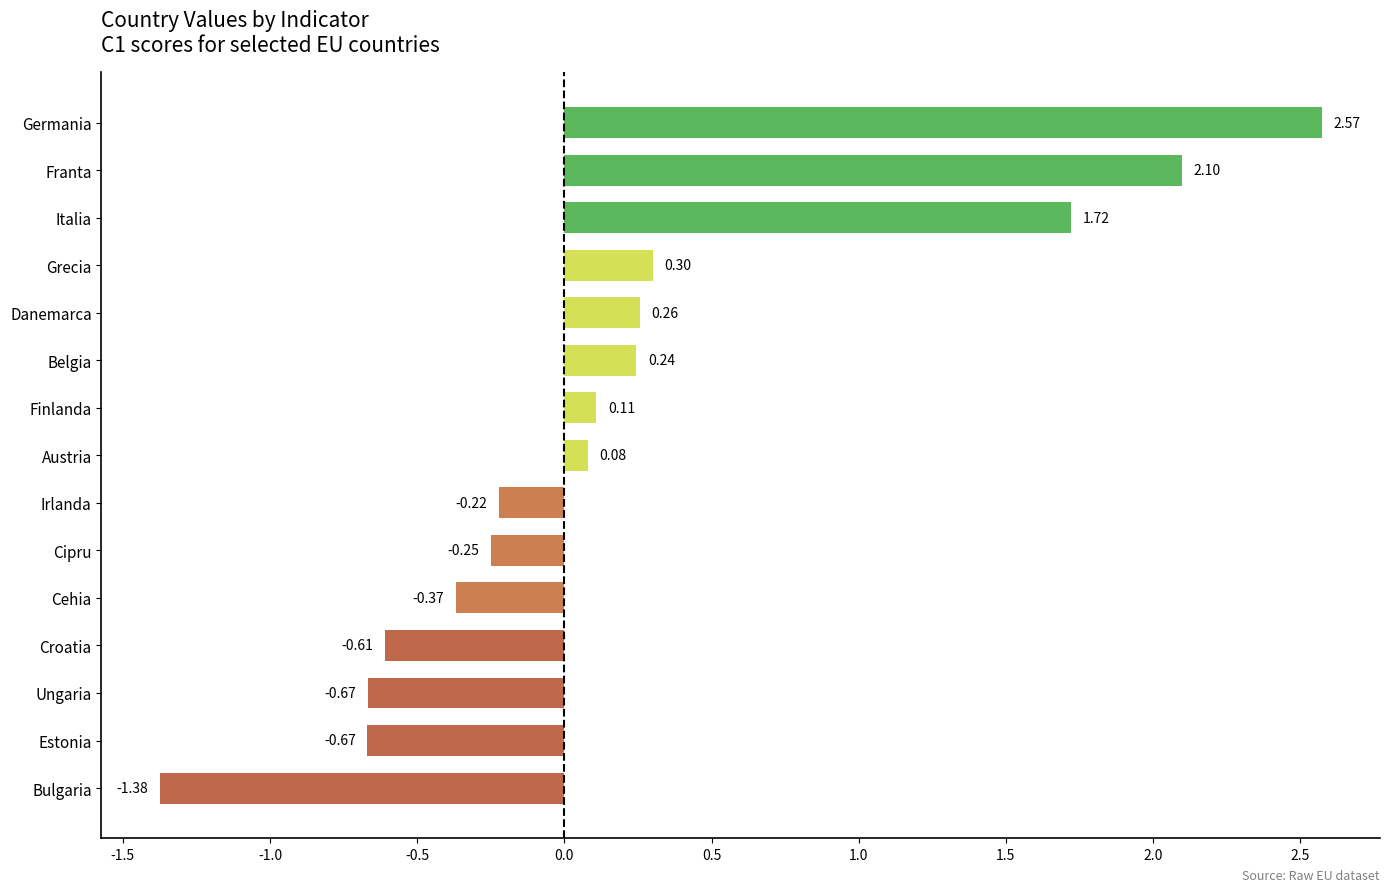

How many values are above zero?

8